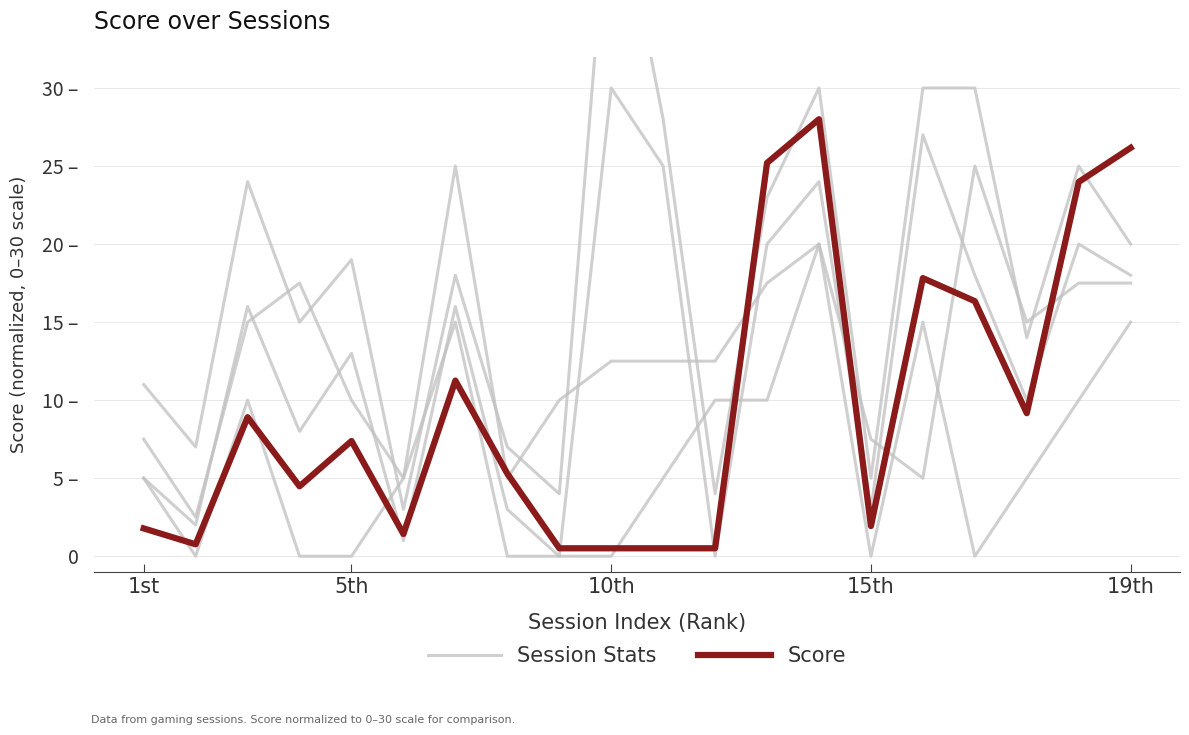

What position from the left is 17?

18